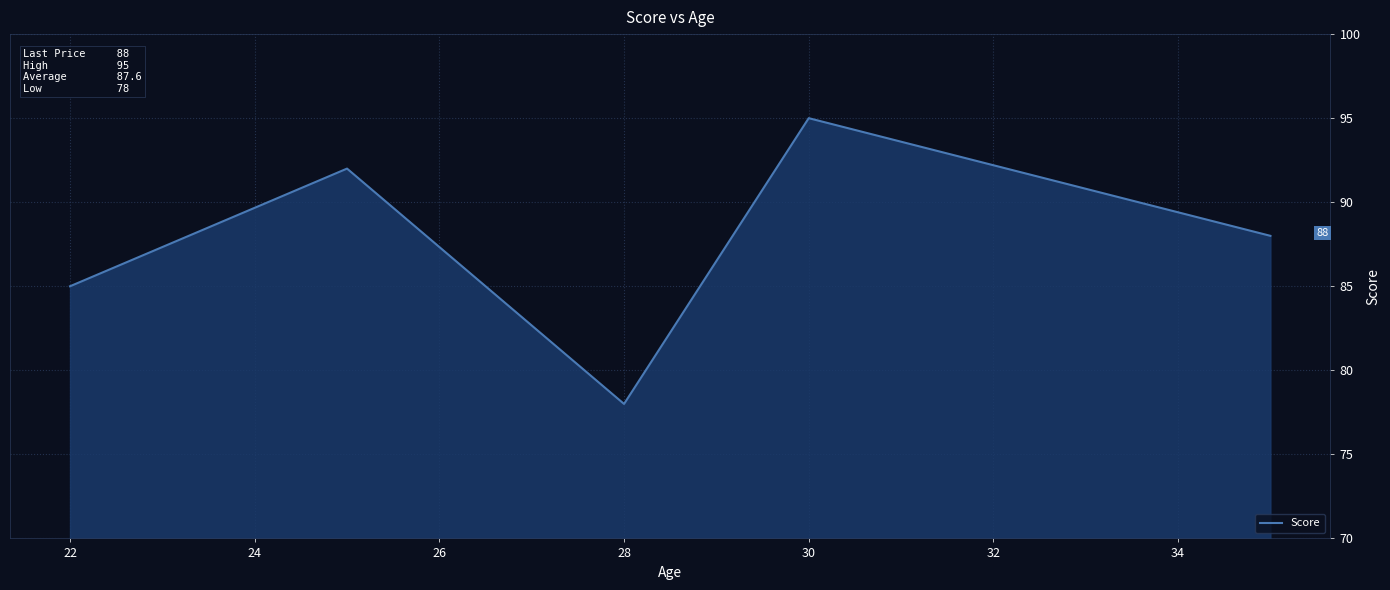

True or false: there are more than 0 points higher than both neighbors.

True